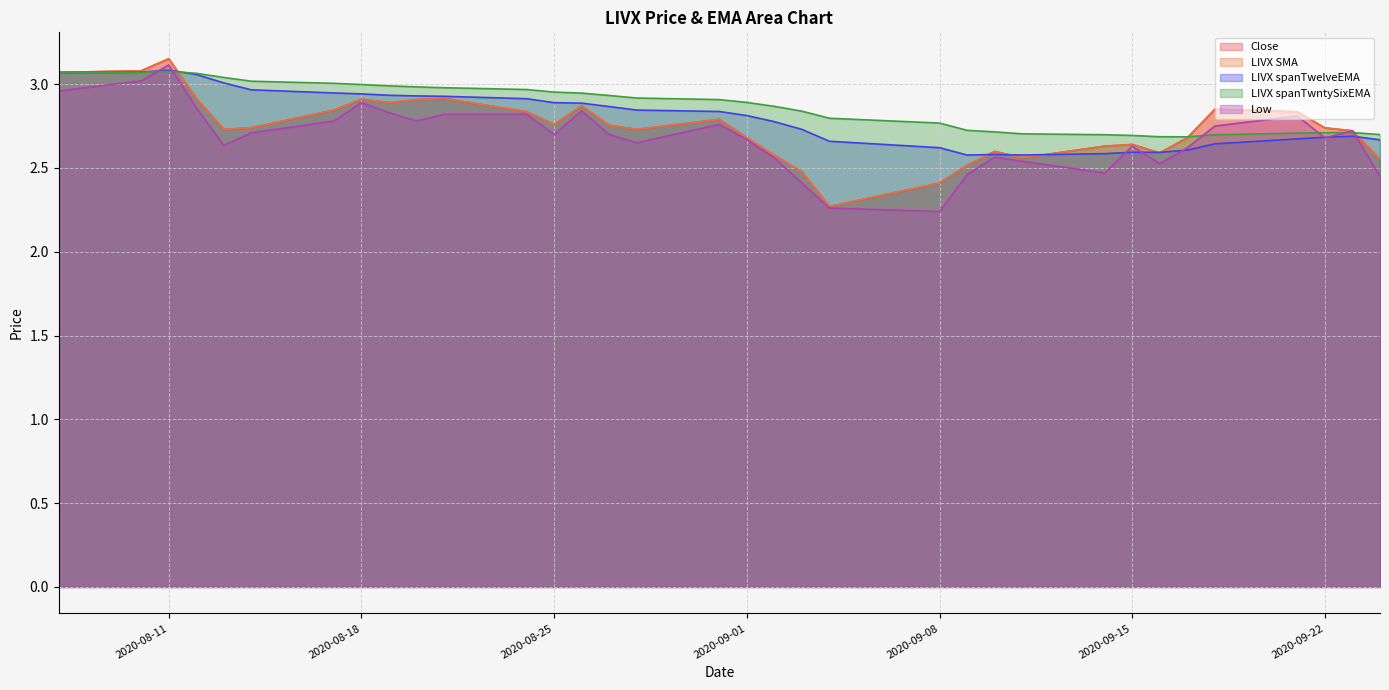

Which category has the highest value in the LIVX spanTwelveEMA series?

2020-08-11